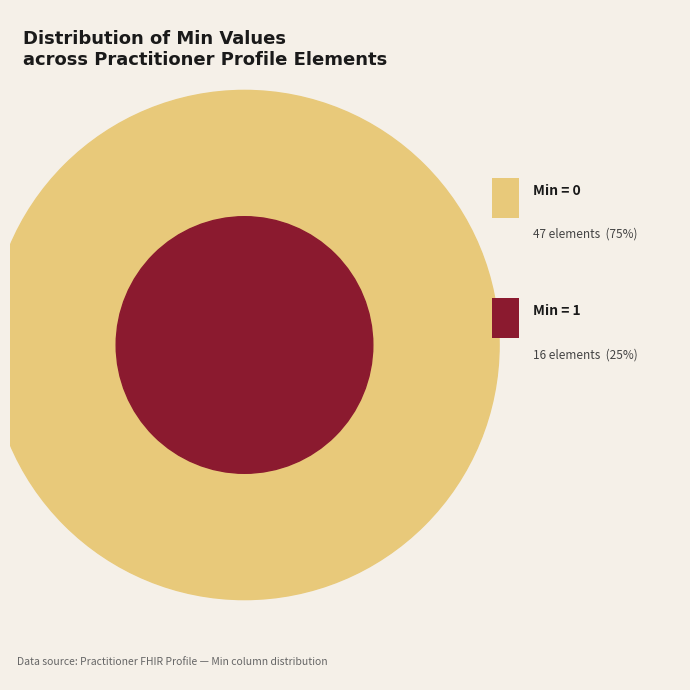

Combined, what portion of the pie is 0 and 1?

100.0%